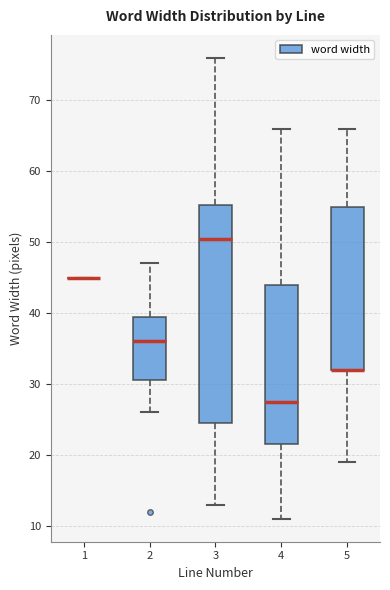

Where does the upper whisker of the box at x = 3 end on the y-axis? The values are not printed on the chart, so give them approximately, as read against the axis.

76